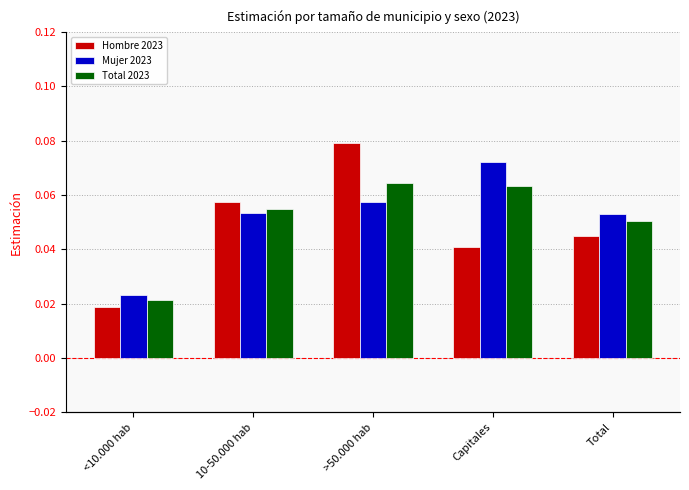

What is the total value across all series at Total?

0.1